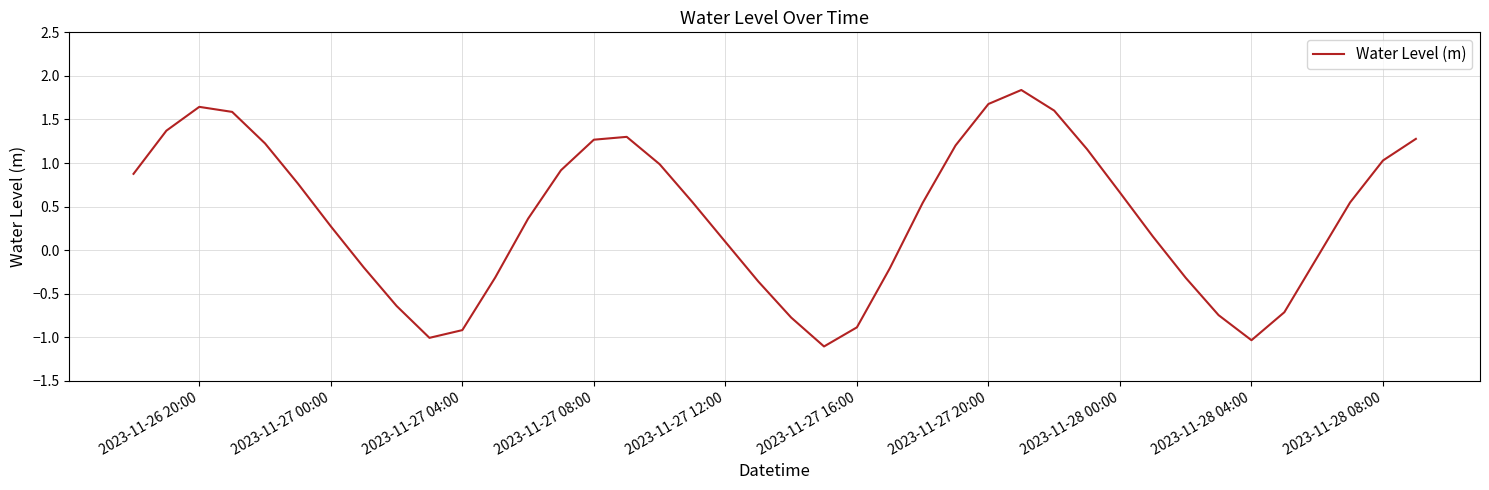

What is the difference between the maximum and minimum values?

2.9